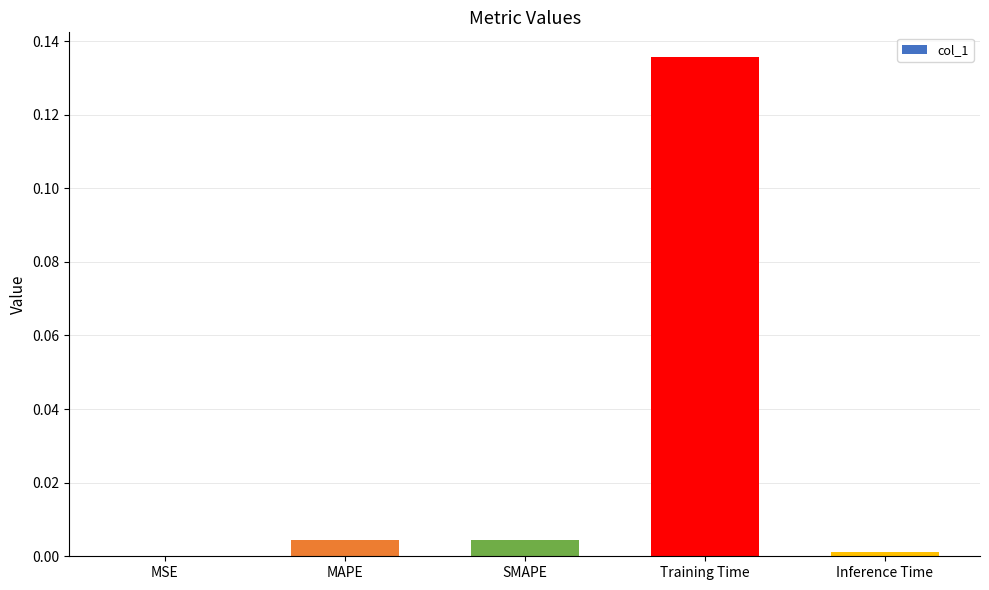

Between Training Time and MSE, which is larger?

Training Time